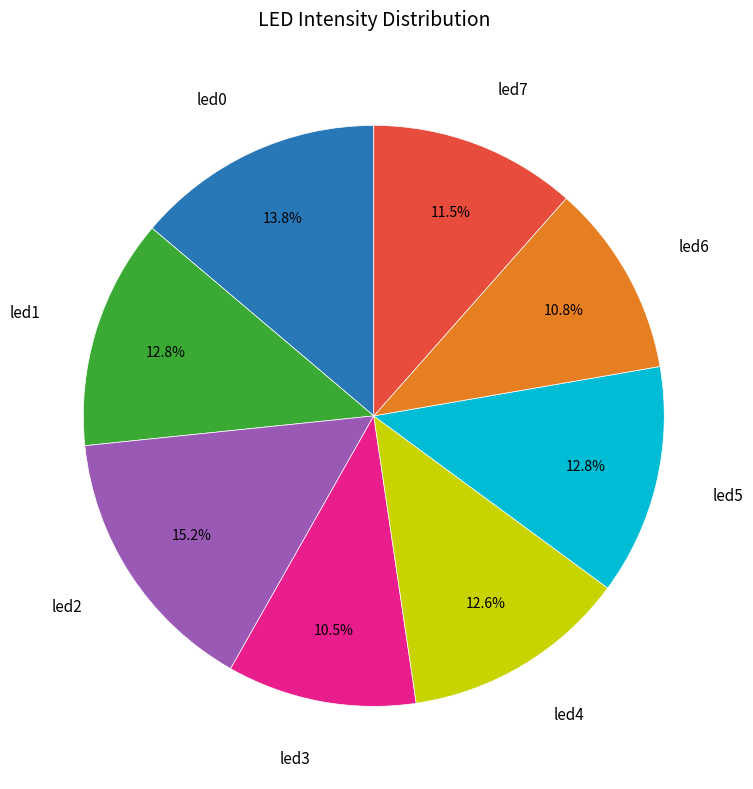

What is the largest slice in the pie chart?

led2